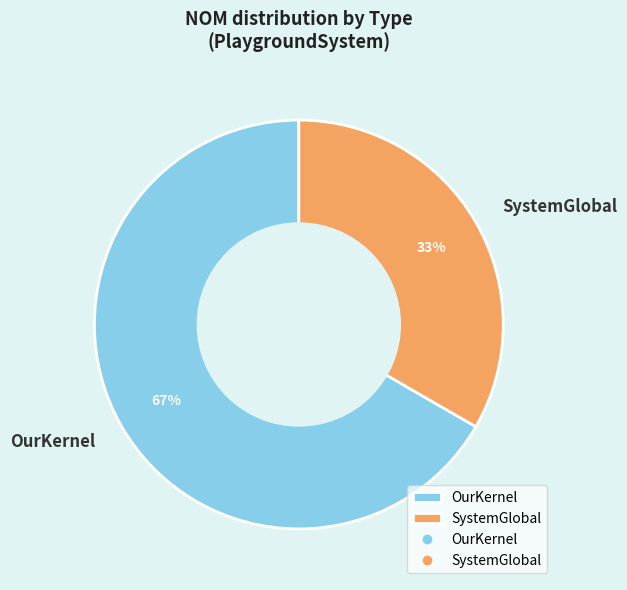

True or false: OurKernel accounts for 74% of the total.

False